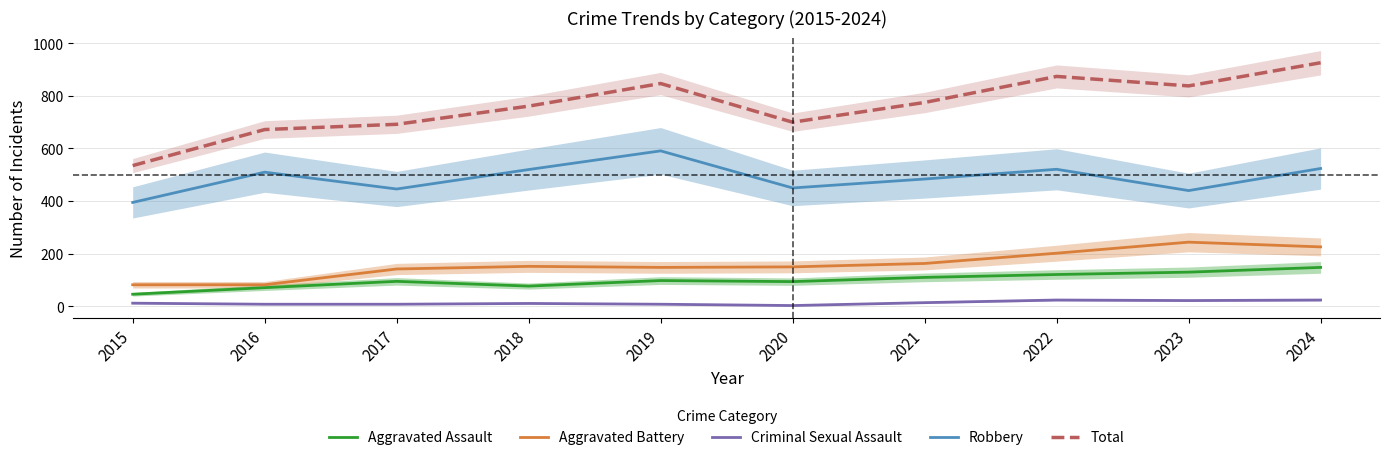

How many interior local valleys does the Aggravated Battery series have?

1